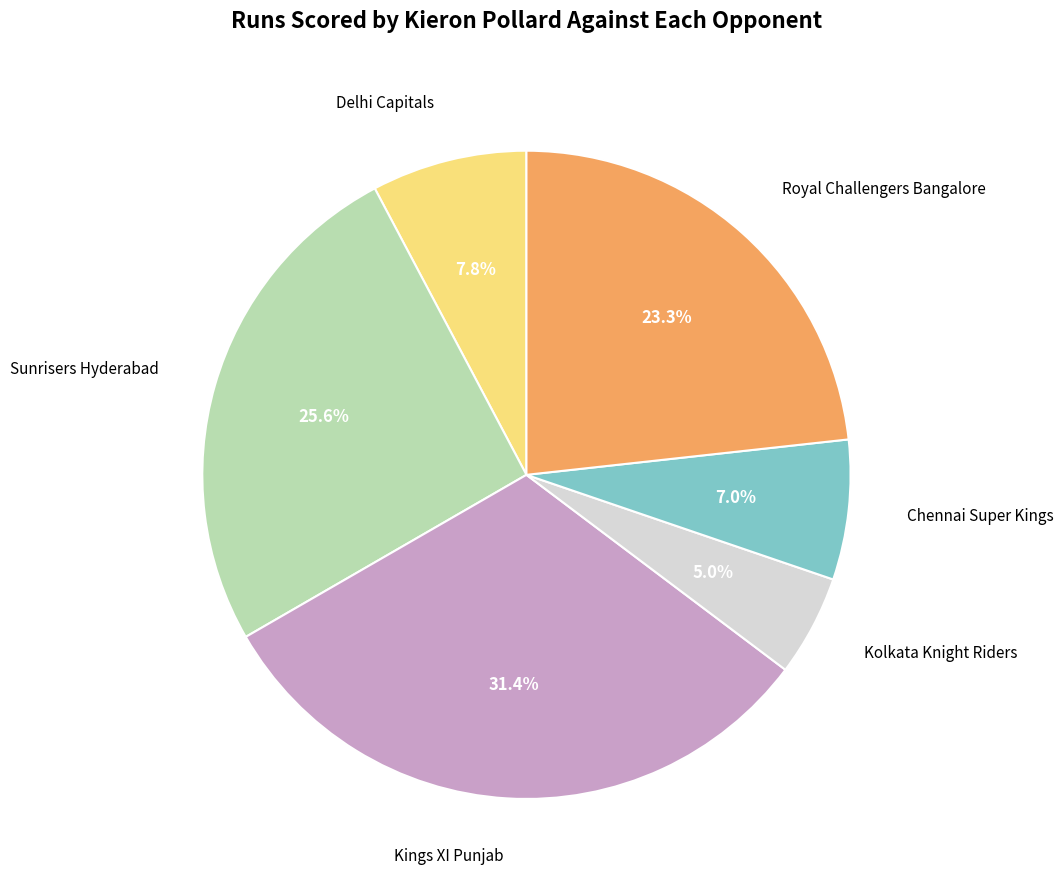

What is the largest slice in the pie chart?

Kings XI Punjab